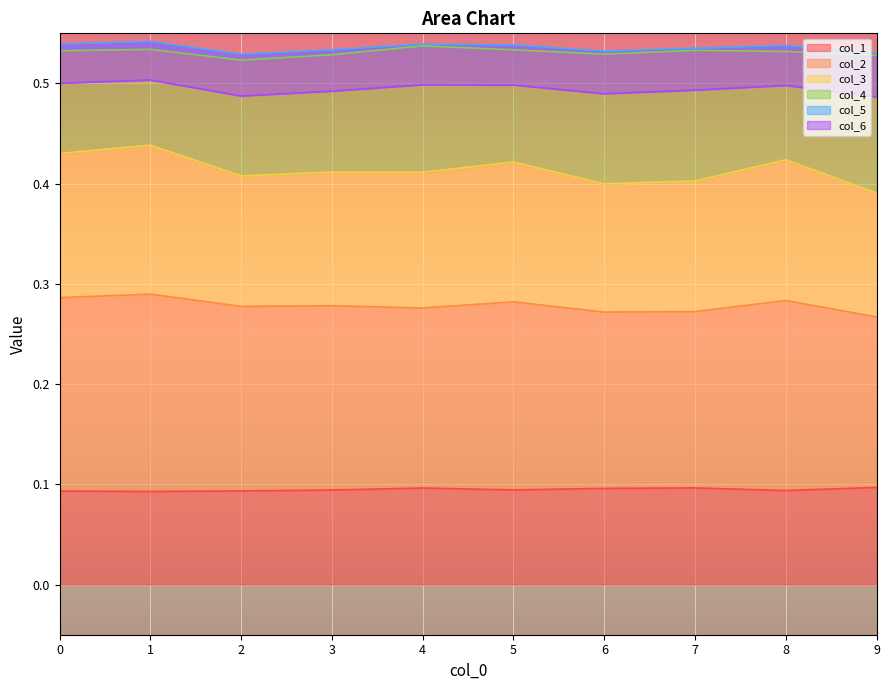

Count the col_3 values in the range 0 to 1.

10